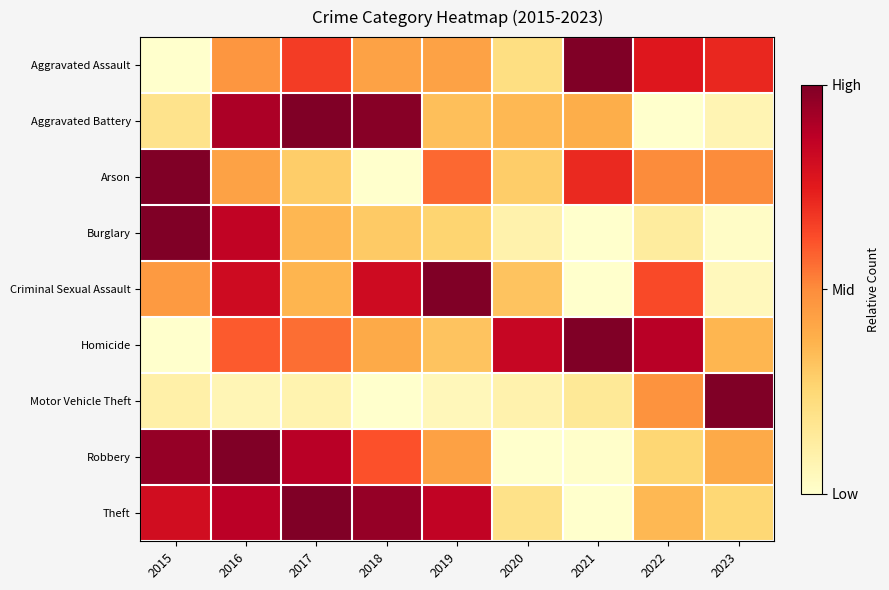

Count the number of data series in this chart.

9